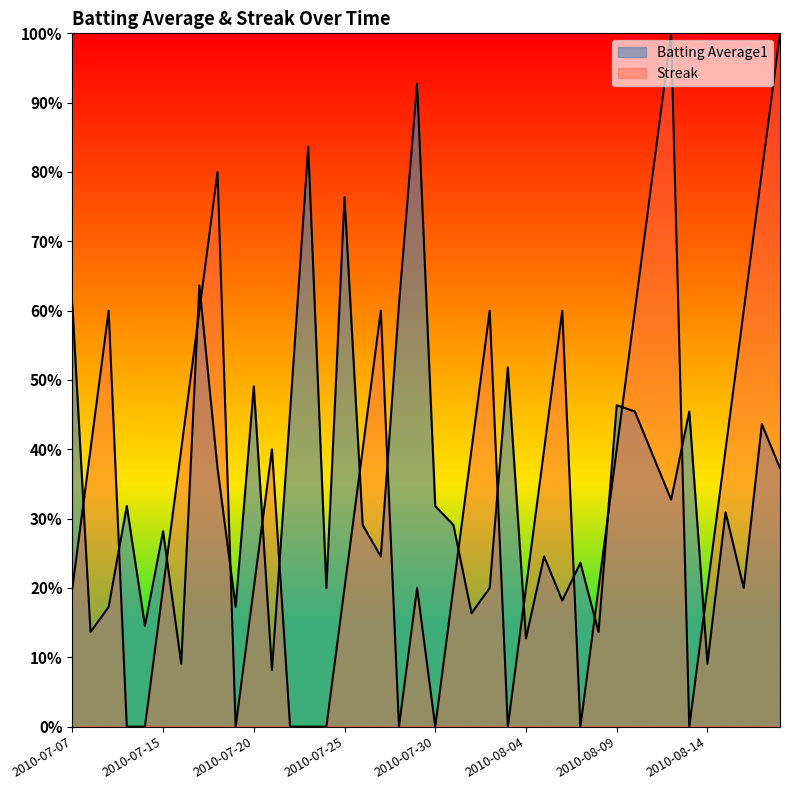

What is the difference between the Batting Average1 values at 2010-07-23 and 2010-08-06?

0.7